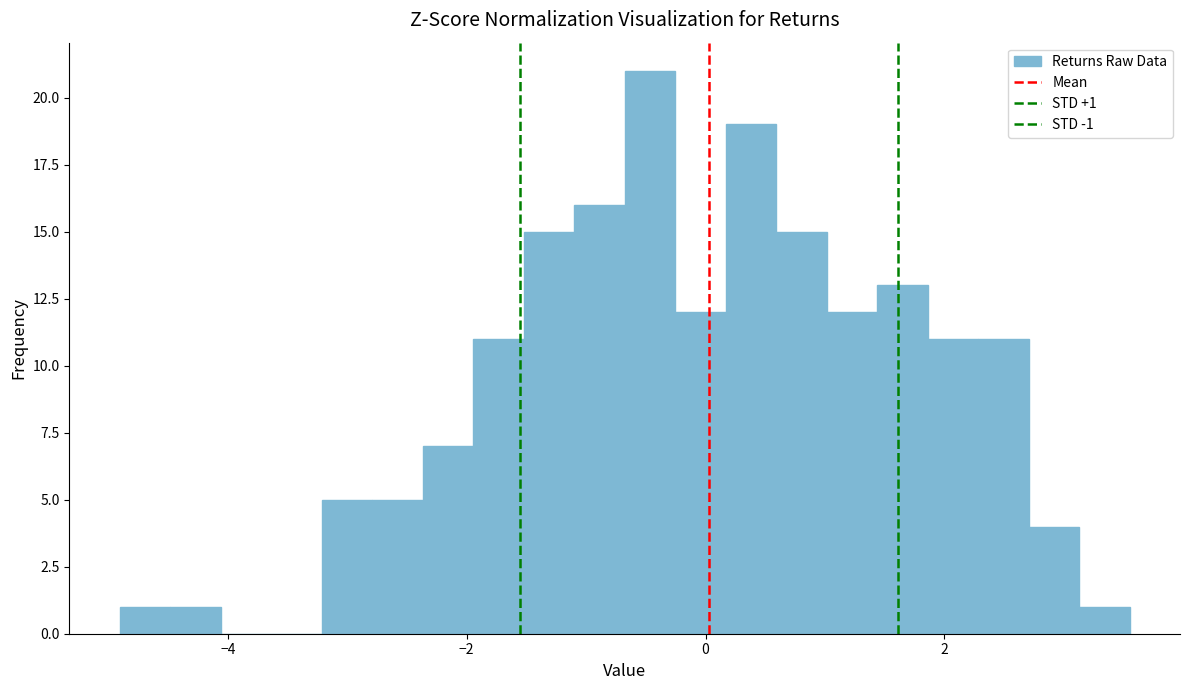

Around what value on the x-axis is the tallest bar? Give the approximate position of its centre, as read against the axis.

-0.4